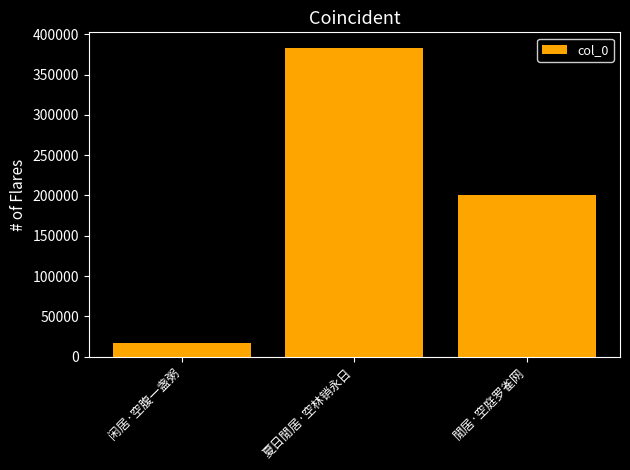

What is the value of the 1st bar from the left?

17428